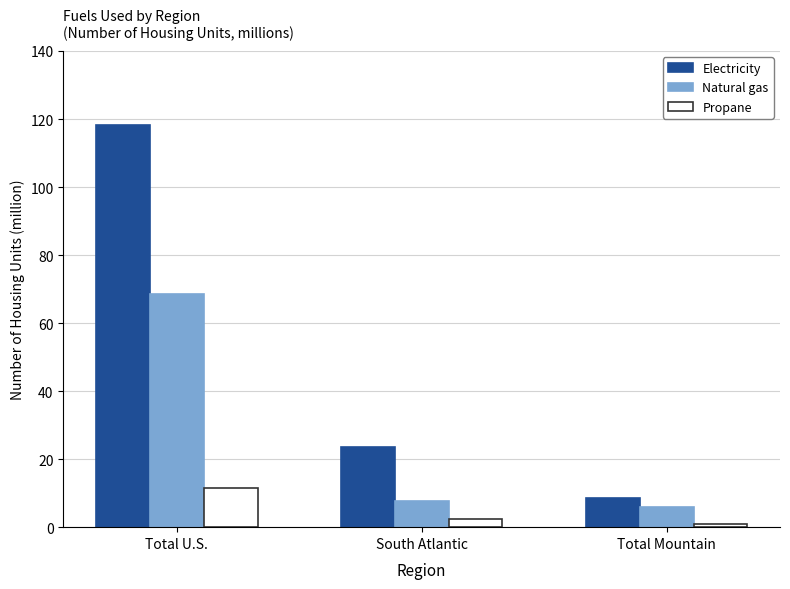

What are all the series names shown in the legend?

Electricity, Natural gas, Propane